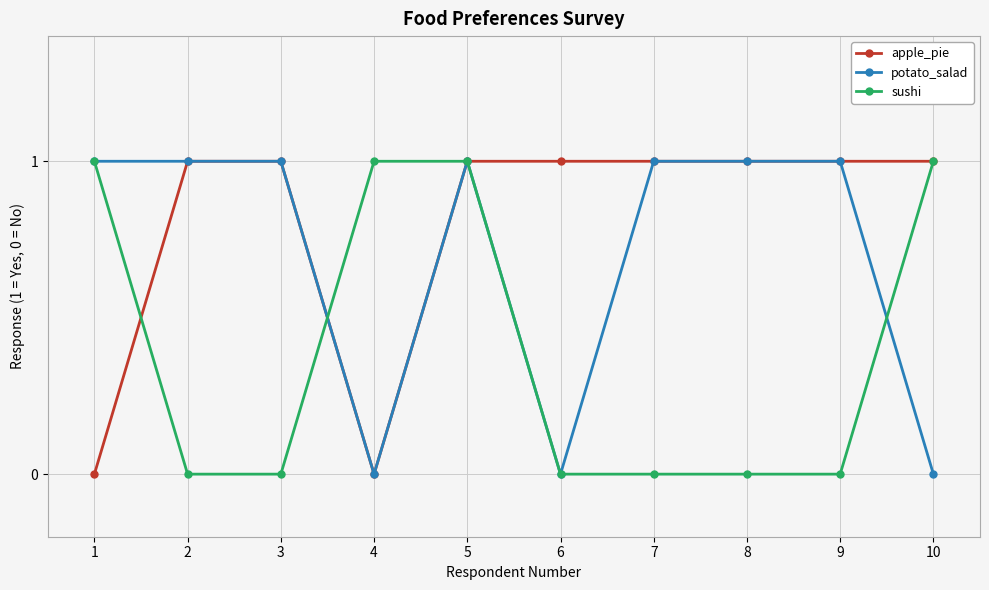

How many lines are shown in the chart?

3